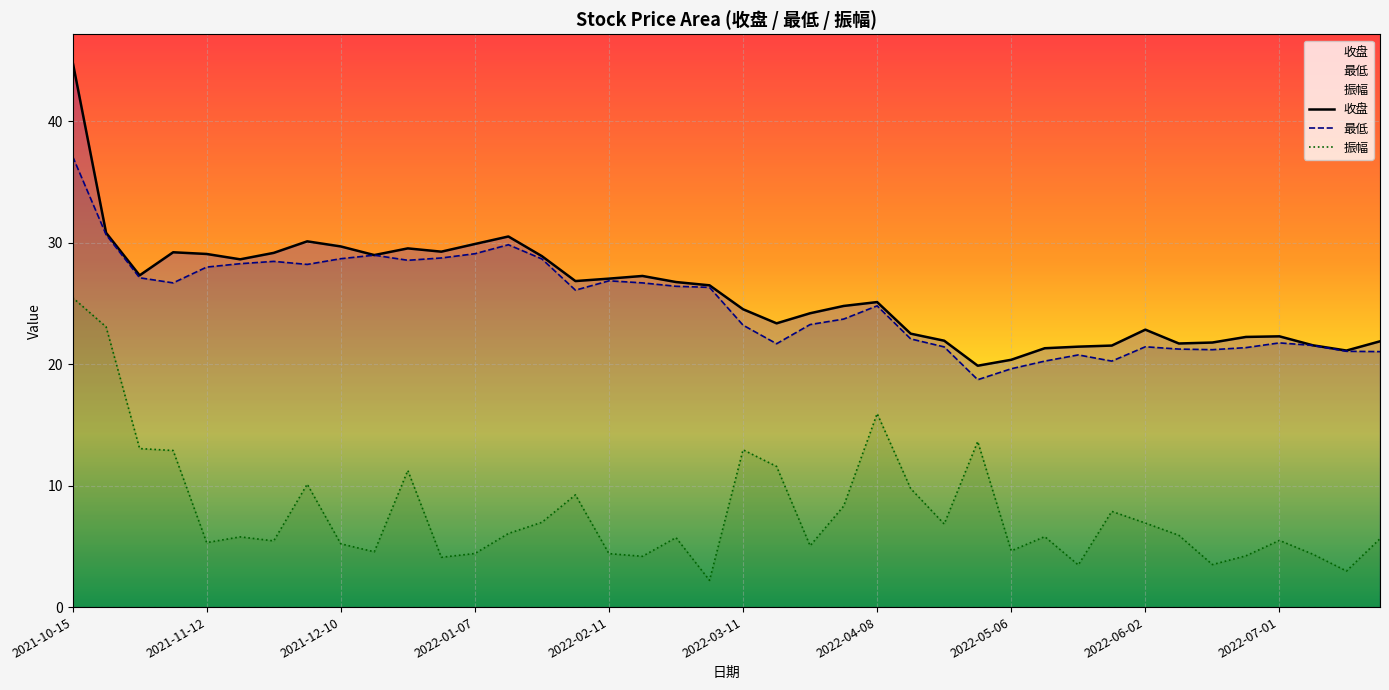

What is the approximate value of 振幅 at 2022-04-15?

9.8